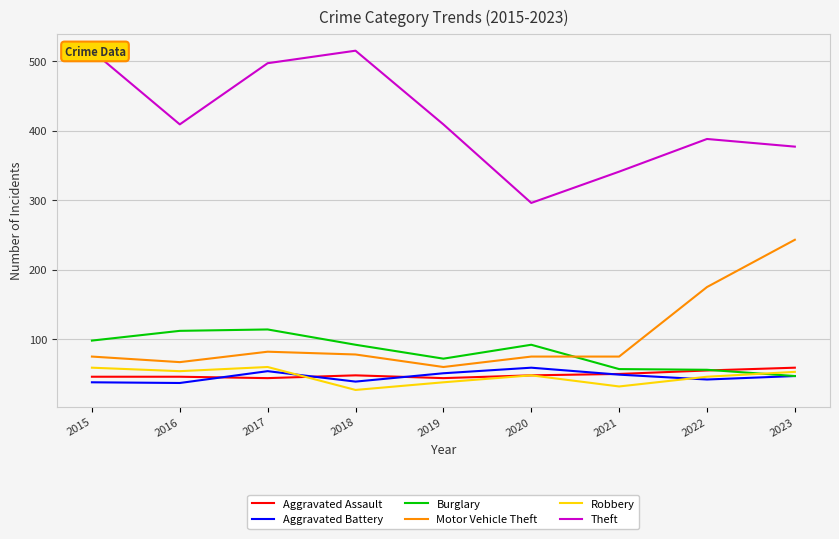

In Theft, how many points are higher than both neighbors (excluding endpoints)?

2